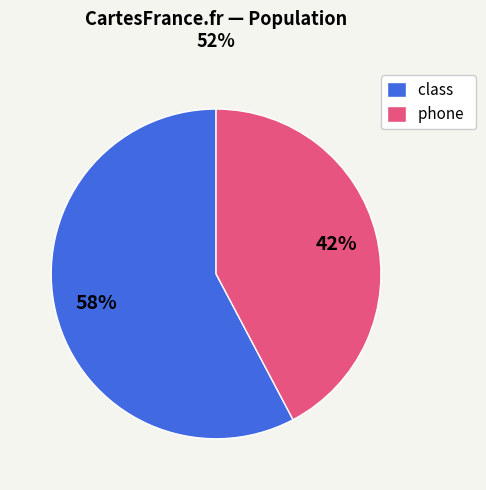

Which slice is the largest?

class